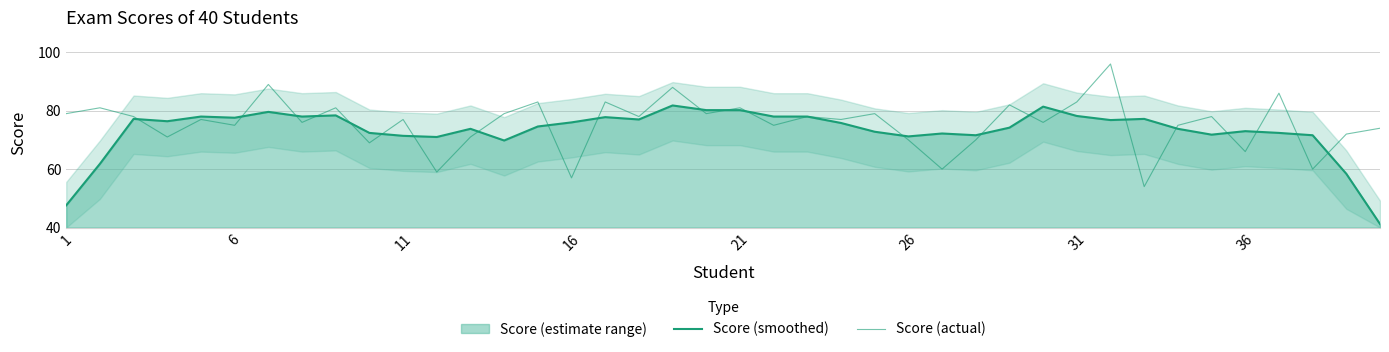

What is the greatest value displayed?

96.0